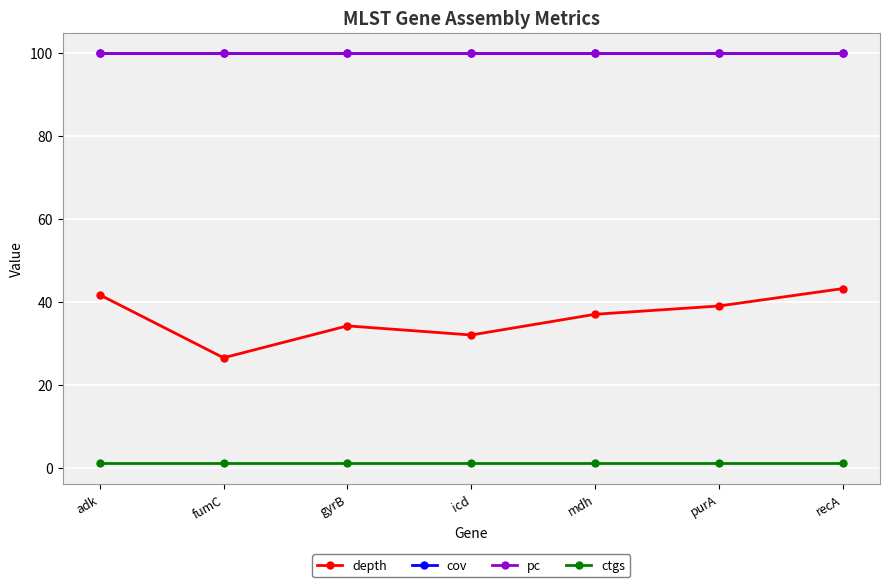

Which series has the largest range (max minus min)?

depth